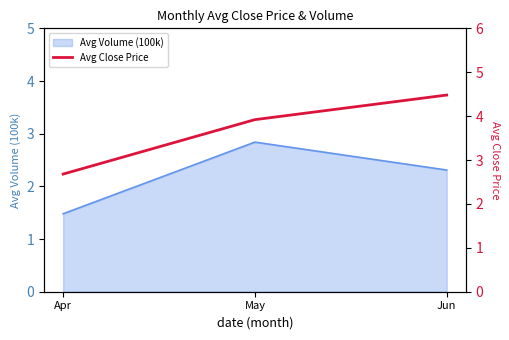

Reading left to right, extract all data points from this chart.

2.7	3.9	4.5